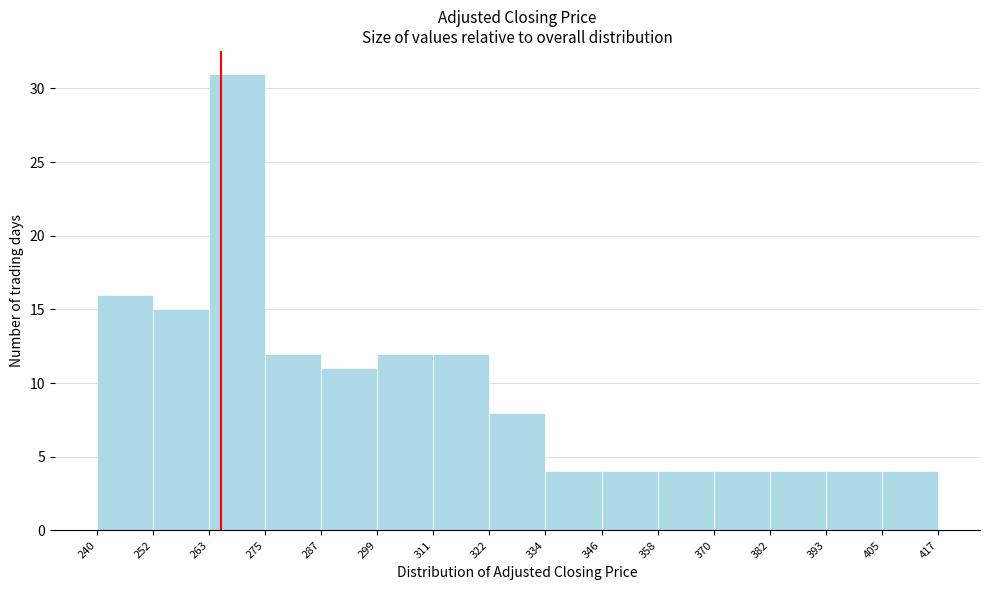

Reading left to right, transcribe this chart: for each bar, give the range it covers on the x-axis and its height. The values are not printed on the chart, so give them approximately, as read against the axis.

240 to 252: 16
252 to 263: 15
263 to 275: 31
275 to 287: 12
287 to 299: 11
299 to 311: 12
311 to 322: 12
322 to 334: 8
334 to 346: 4
346 to 358: 4
358 to 370: 4
370 to 382: 4
382 to 393: 4
393 to 405: 4
405 to 417: 4